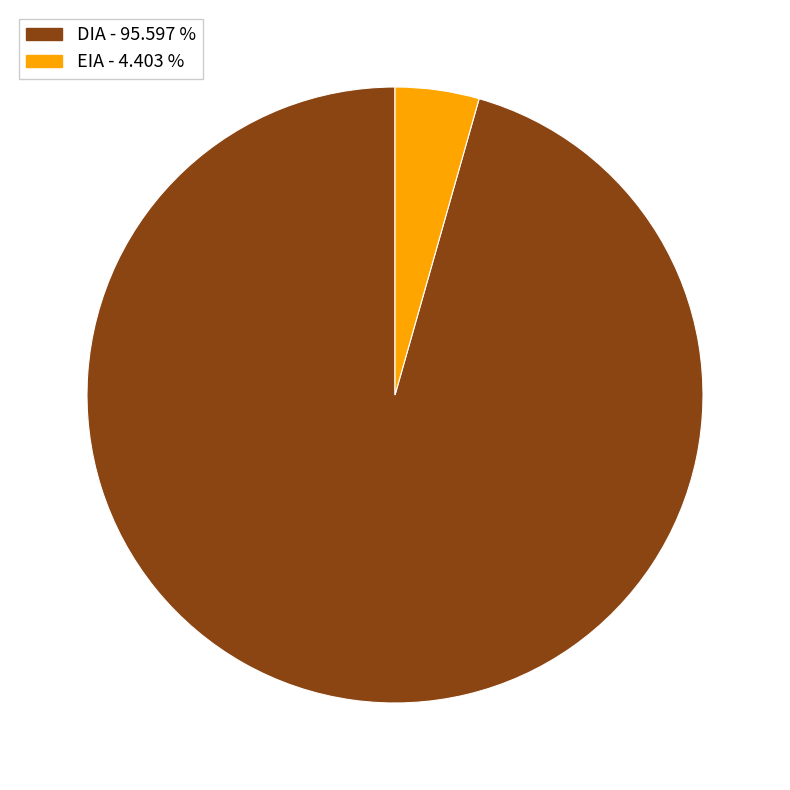

How many segments does this pie chart have?

2